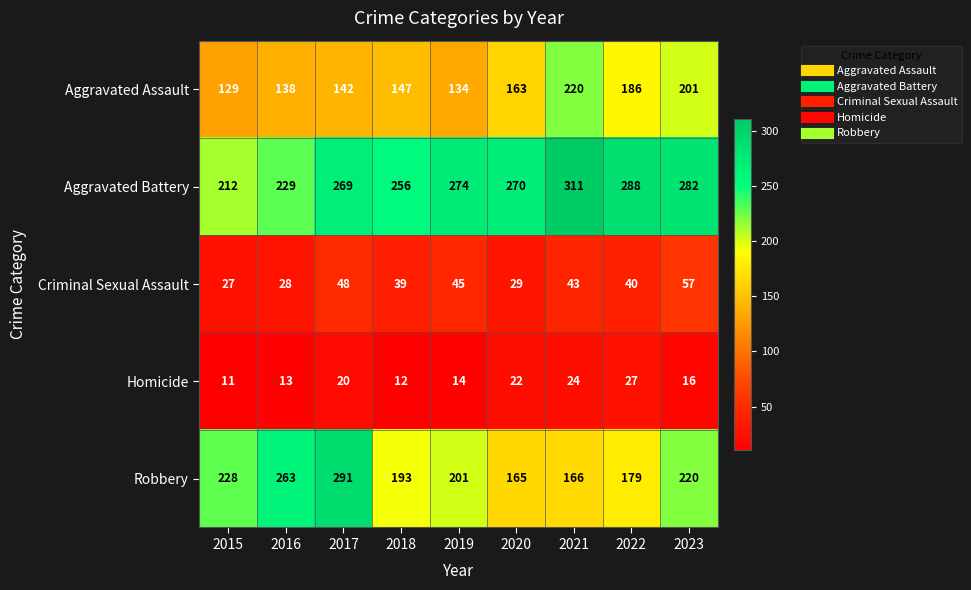

What is the difference between the maximum and second lowest values in the Criminal Sexual Assault series?

29